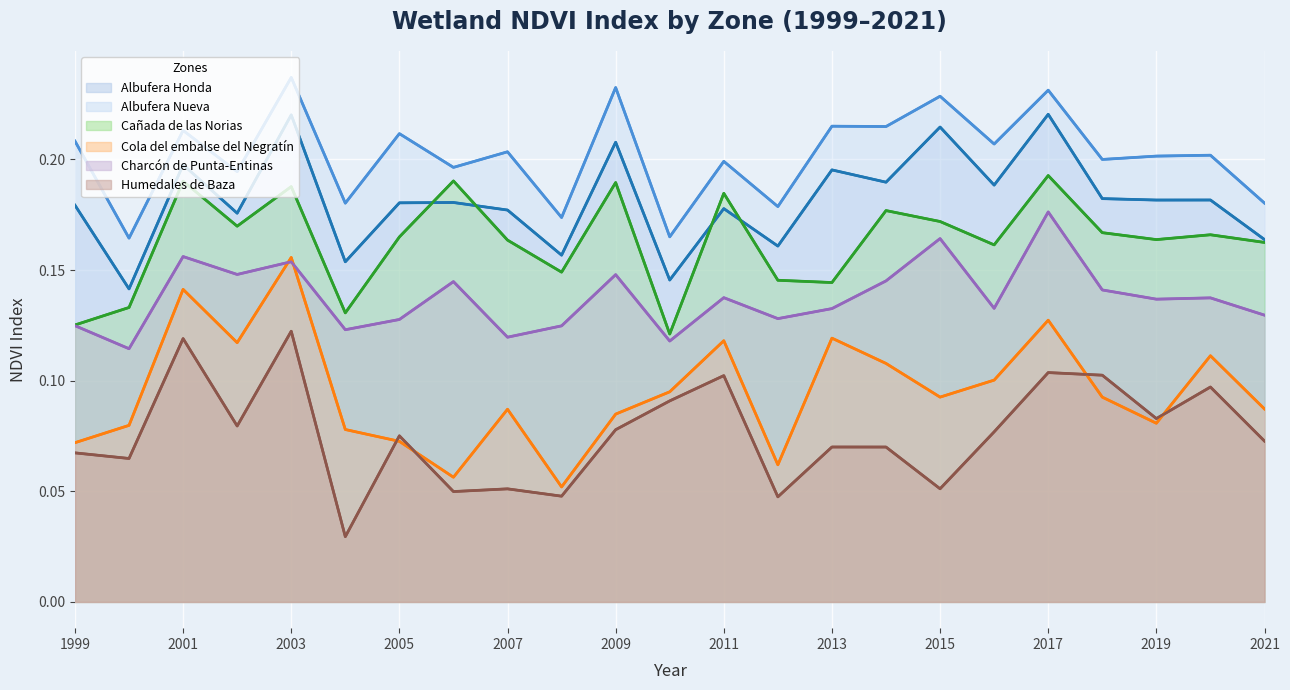

At which category does the chart reach its minimum across all series?

2004